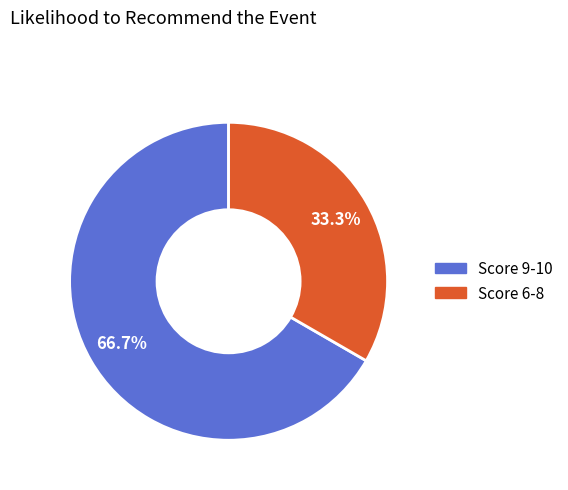

Is there any slice that represents more than half of the pie?

Yes